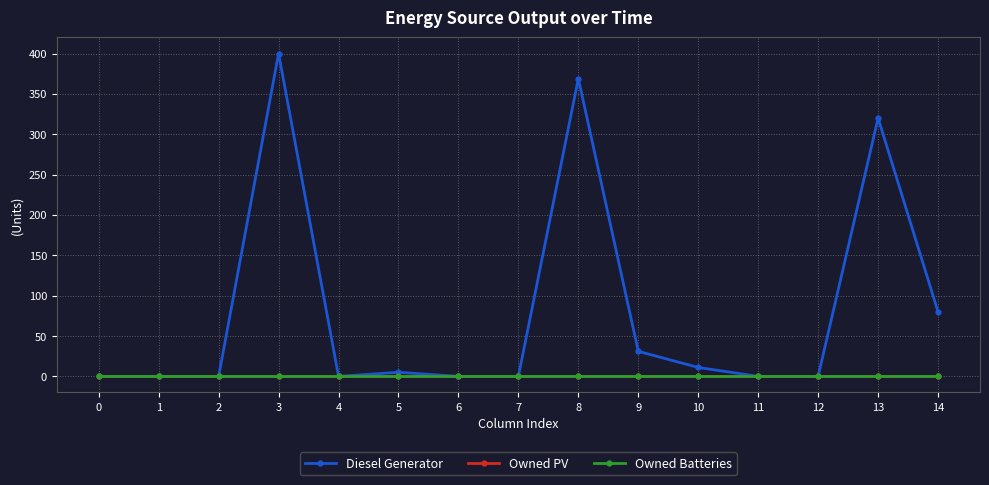

True or false: Diesel Generator and Owned Batteries intersect in this chart.

False